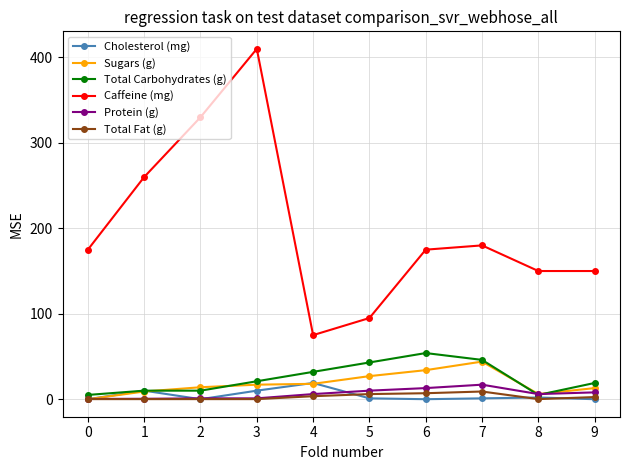

How many series are shown in this chart?

6